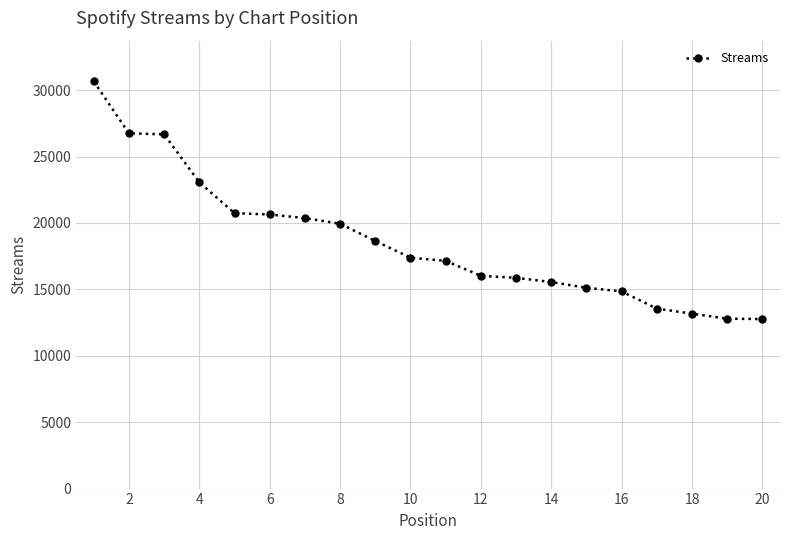

What is the sum of all values?

371670